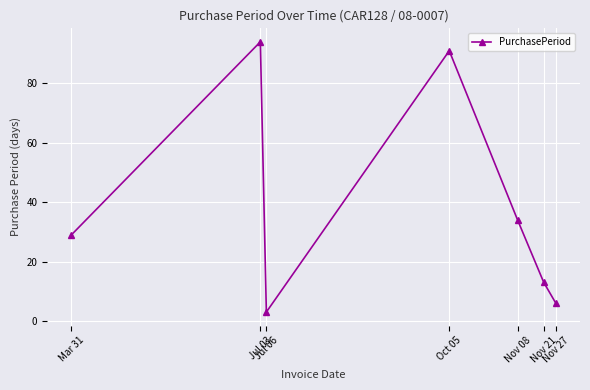

Reading left to right, what are all the values shown in this chart?

29	94	3	91	34	13	6